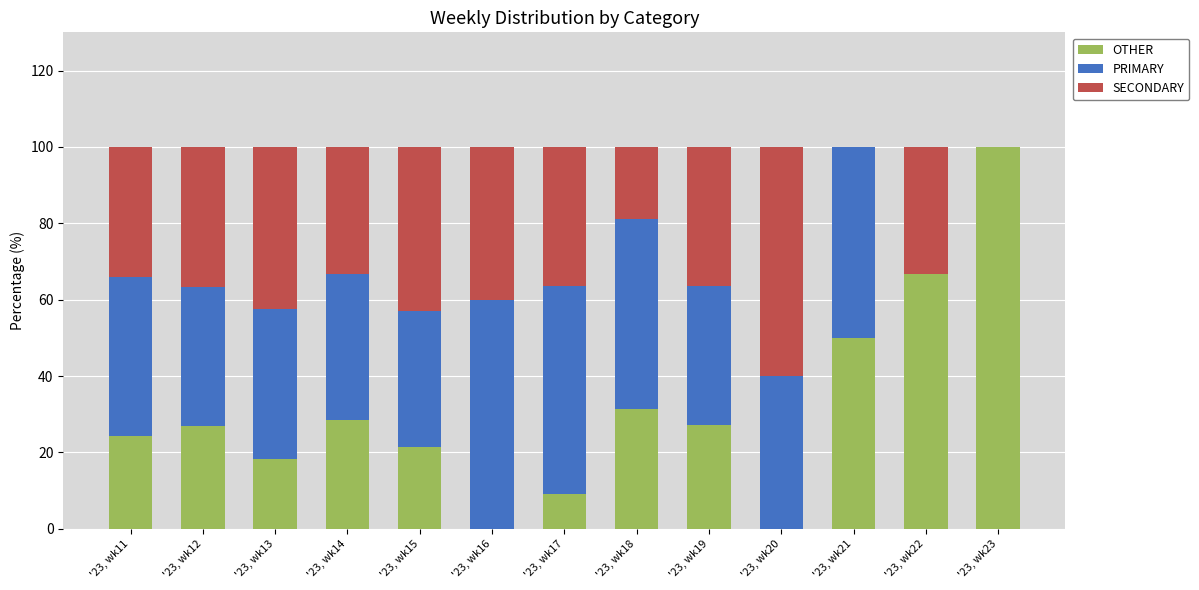

What is the total value across all series at '23, wk11?

100.0